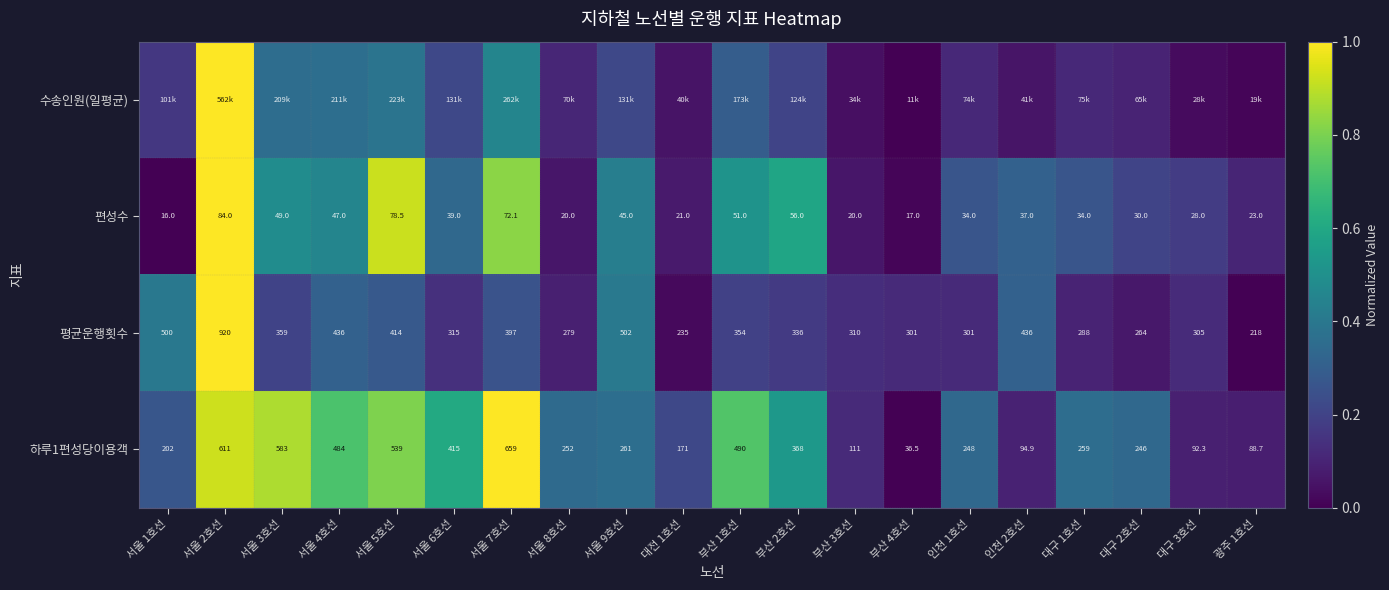

Between 서울 6호선 and 서울 7호선, which is larger?

서울 7호선